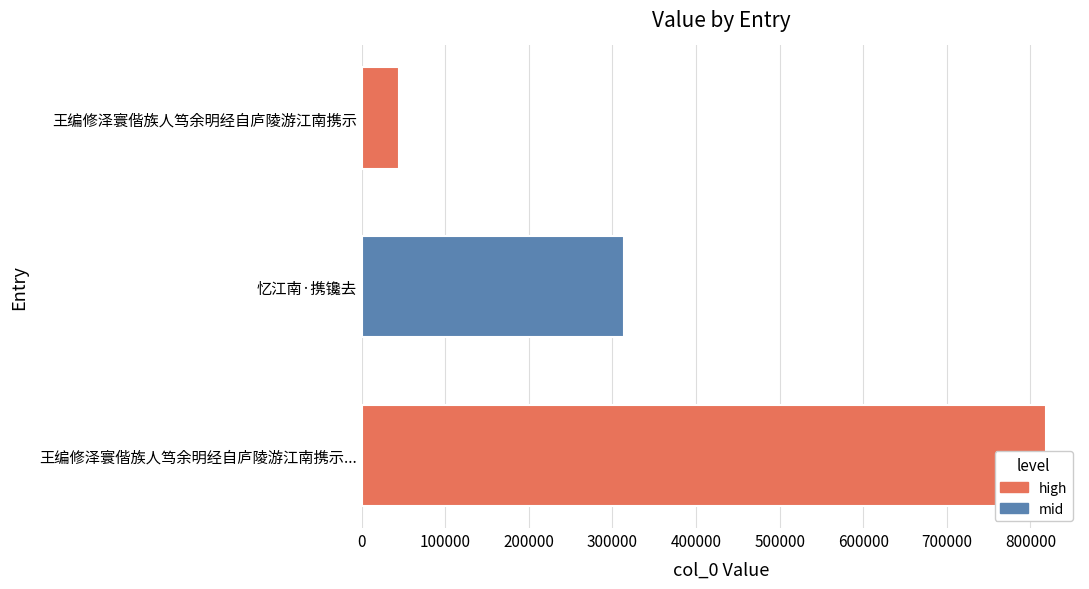

Count the values in the range 44184 to 818489.

3